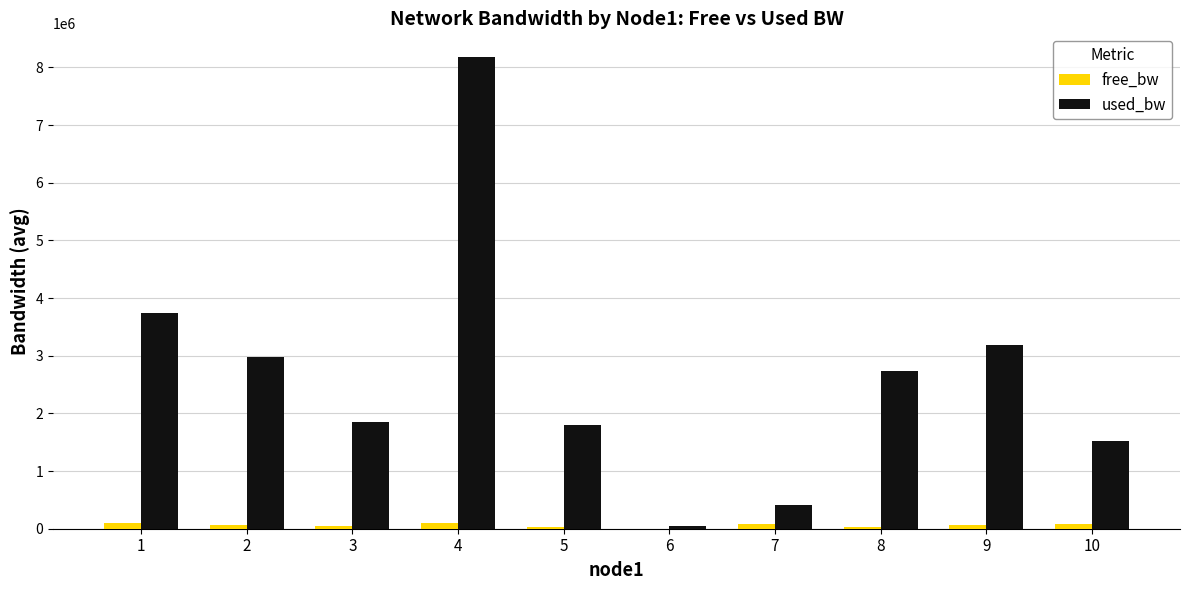

Which series has the largest total across all categories?

used_bw